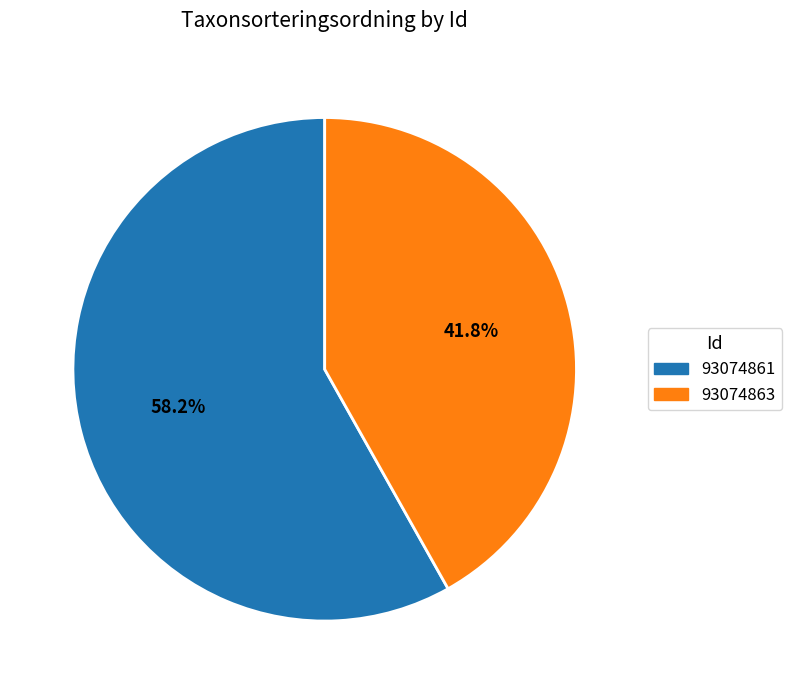

Which slice is the smallest?

93074863